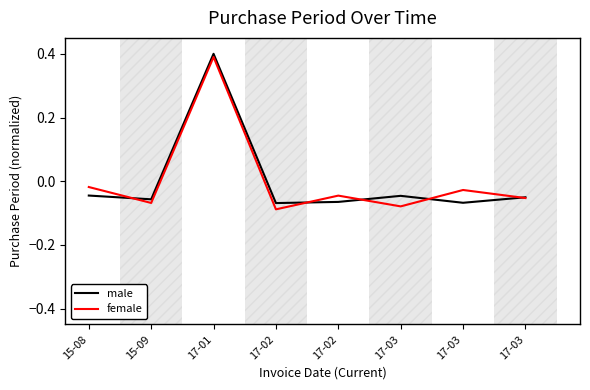

What is the label of the 8th point from the left?

17-03